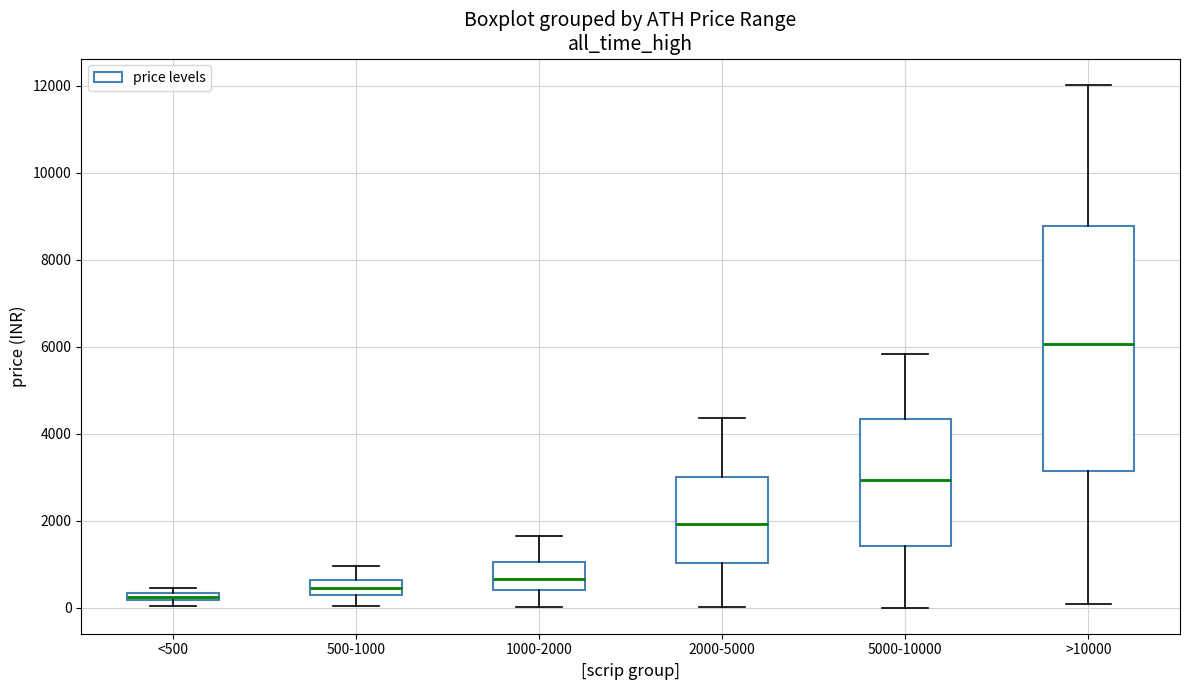

Which box's median line is the highest?

>10000